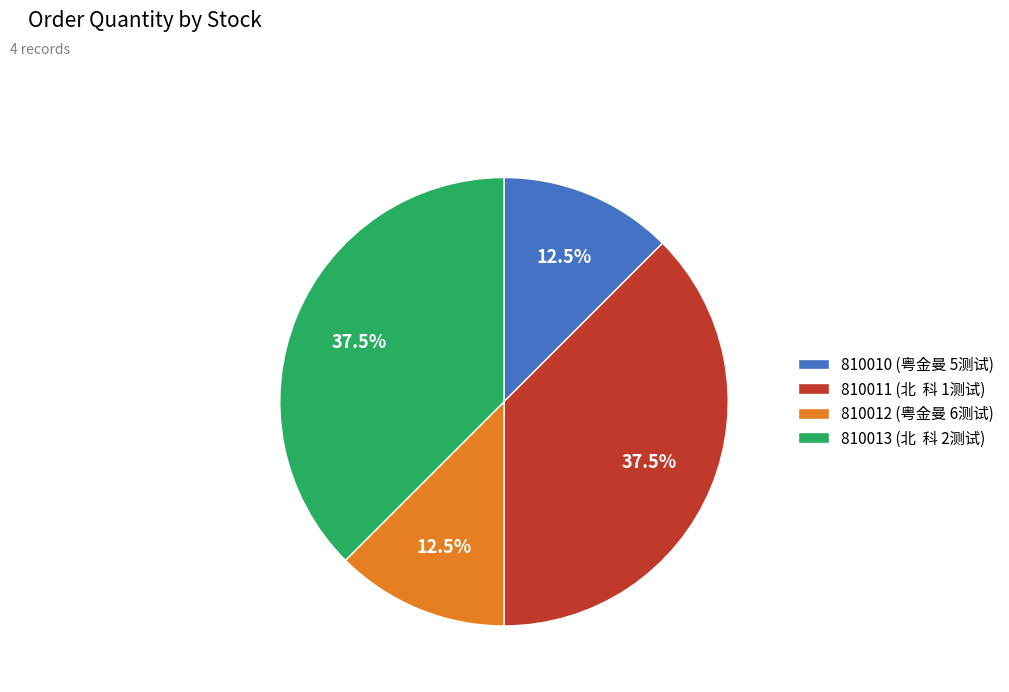

Approximately how many times larger is the value at 810011 (北 科 1测试) compared to 810010 (粤金曼 5测试)?

3.0